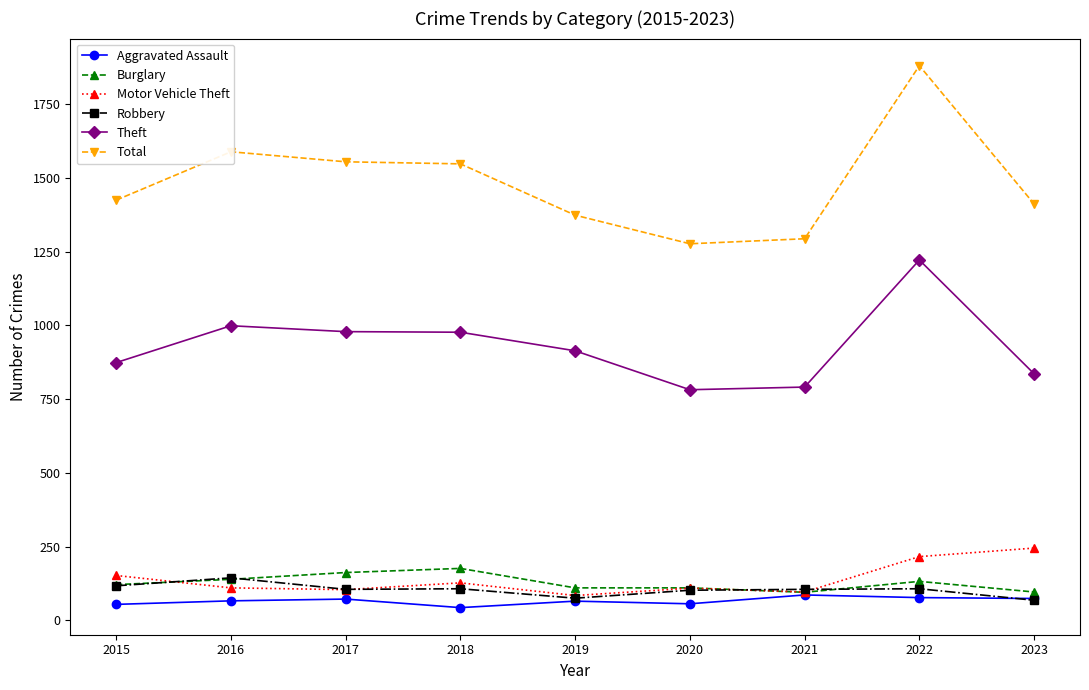

What is the maximum value shown in the chart?

1881